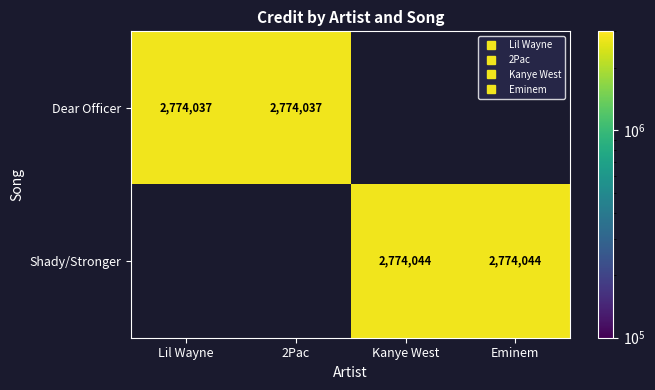

What is the greatest value displayed?

2774044.0